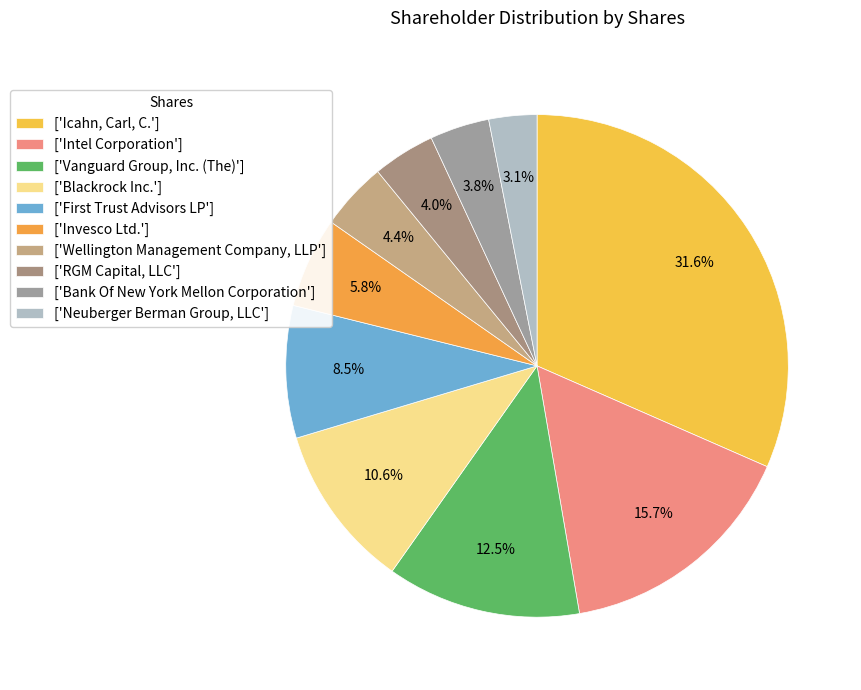

How many slices are in this pie chart?

10